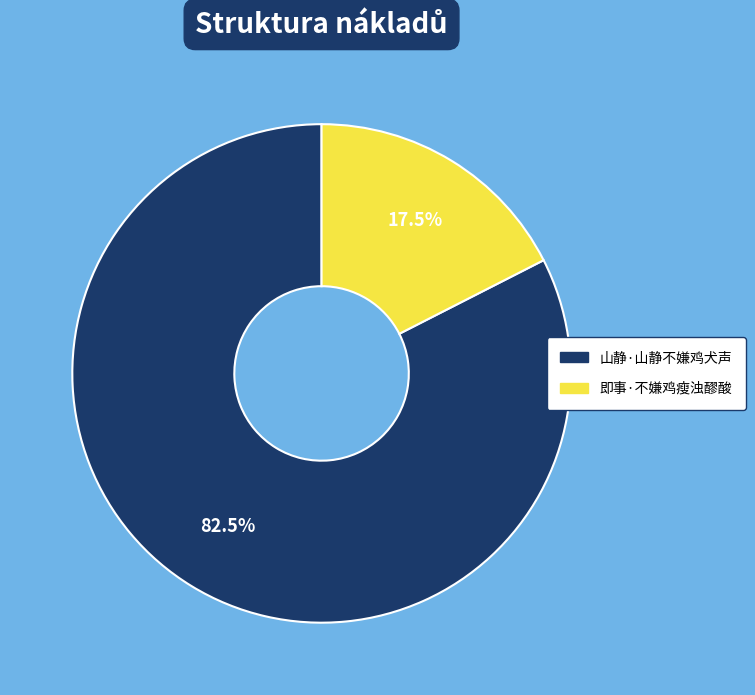

Is there any slice that represents more than half of the pie?

Yes